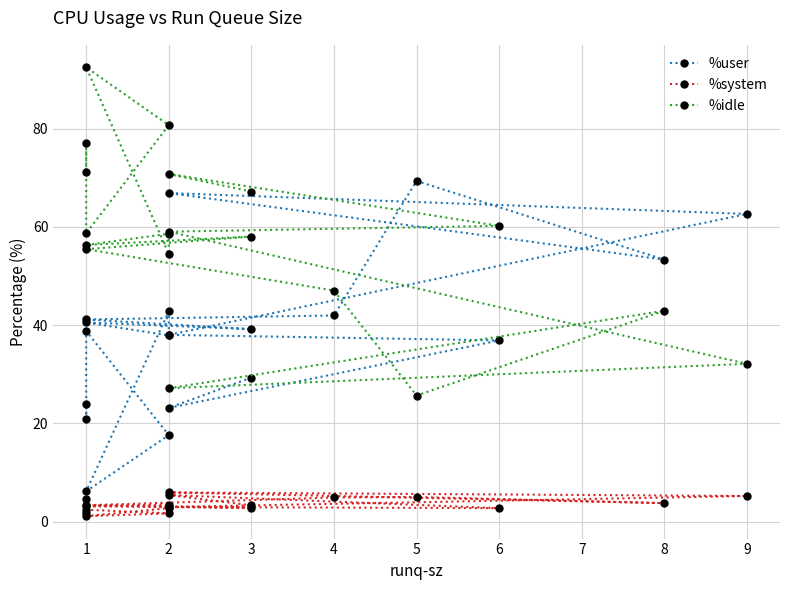

What is the smallest value displayed?

1.1